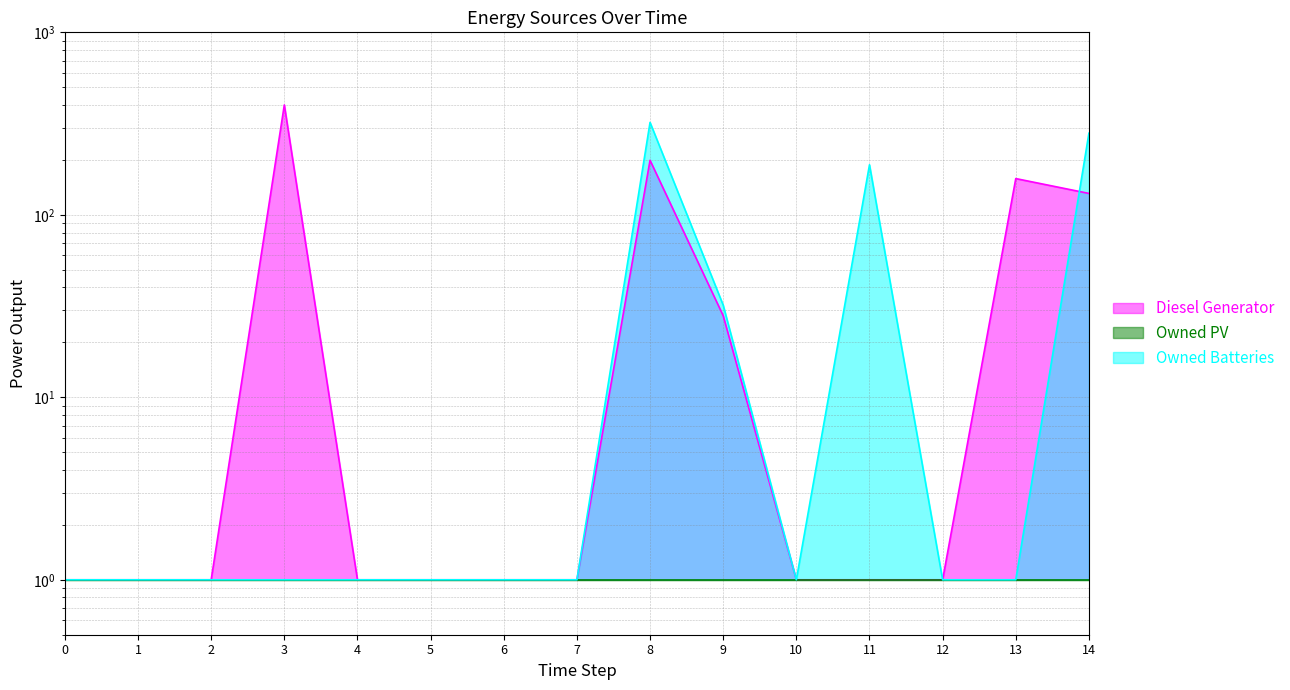

What is the value of the Diesel Generator point at the 4th from the left?

400.0